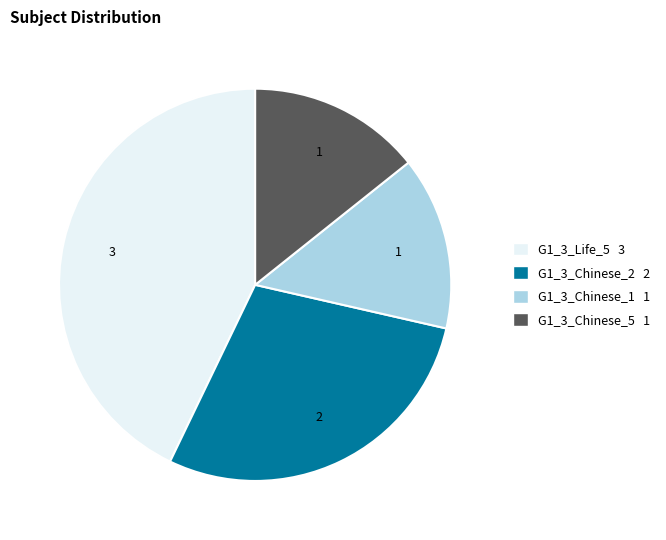

Which has a higher value, G1_3_Life_5 or G1_3_Chinese_2?

G1_3_Life_5